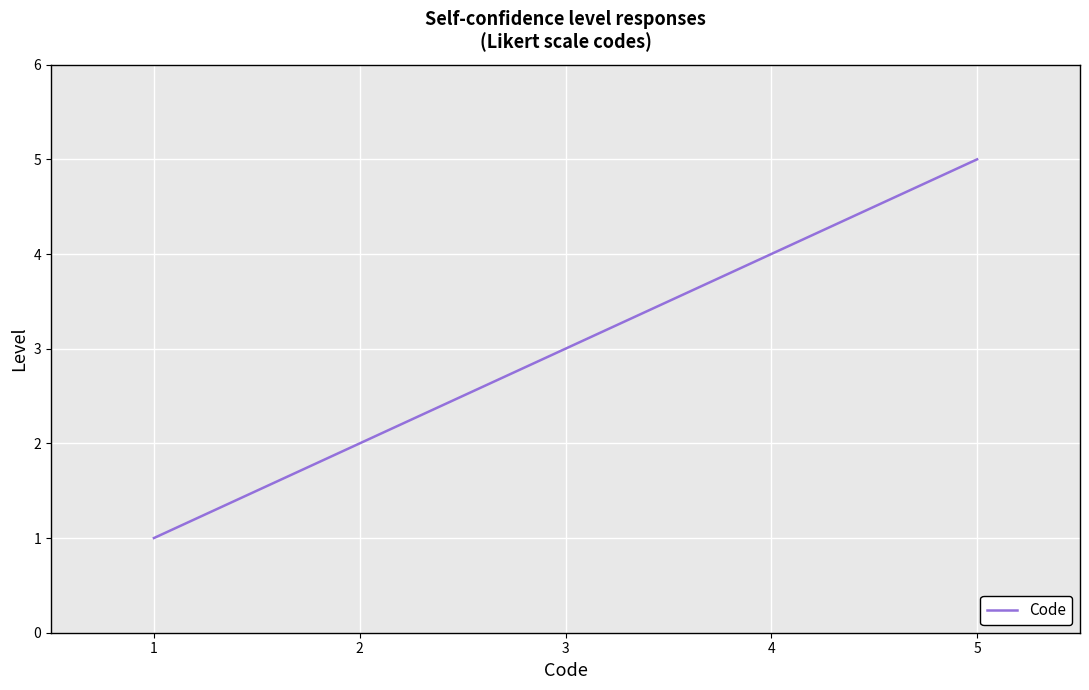

True or false: the data shows 1 at 2.

False